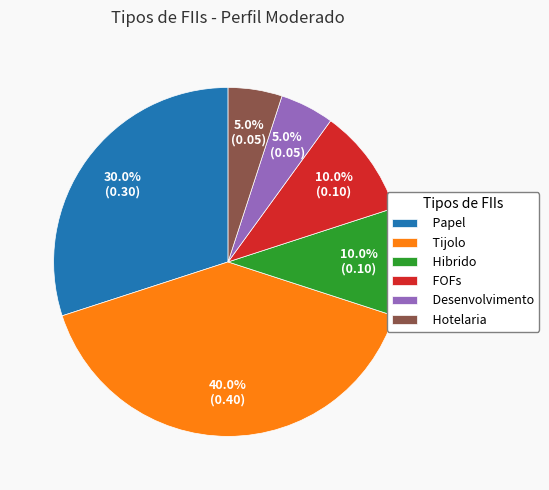

The Papel slice represents 30% of the pie. True or false?

True